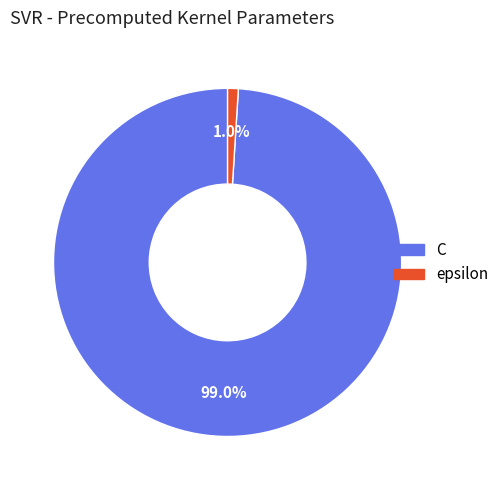

Does any single category account for the majority?

Yes